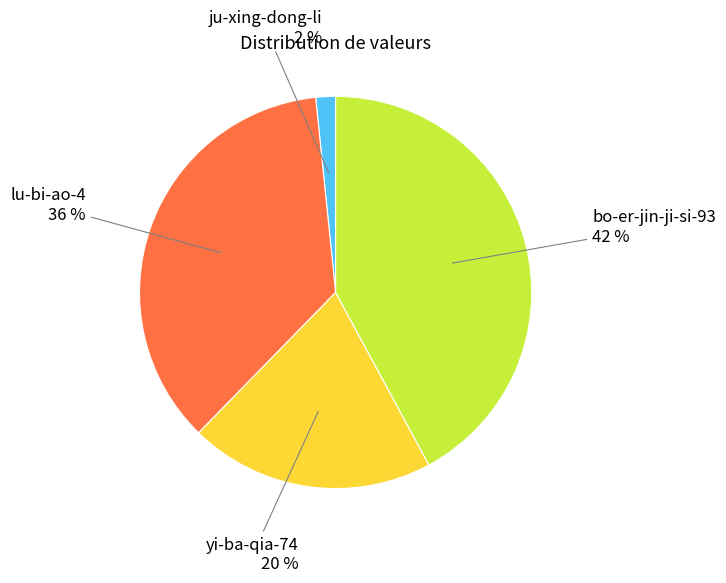

Does lu-bi-ao-4 account for over 50% of the chart?

No